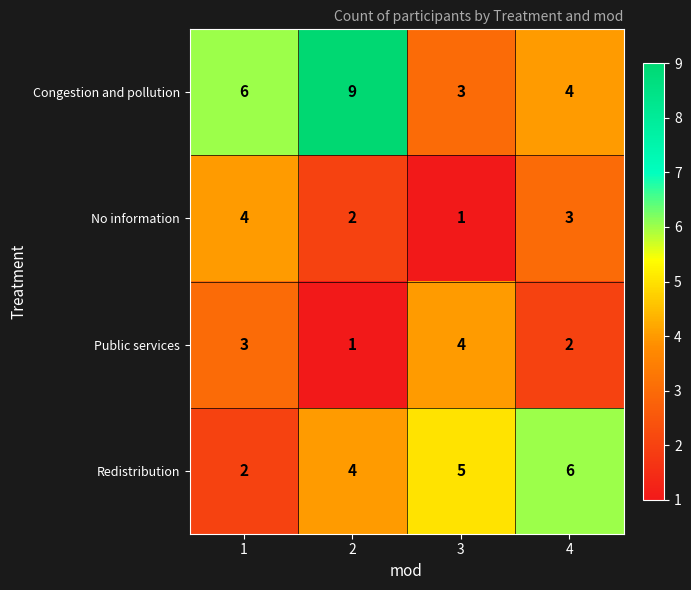

Between 1 and 4, which series saw the biggest shift?

Redistribution